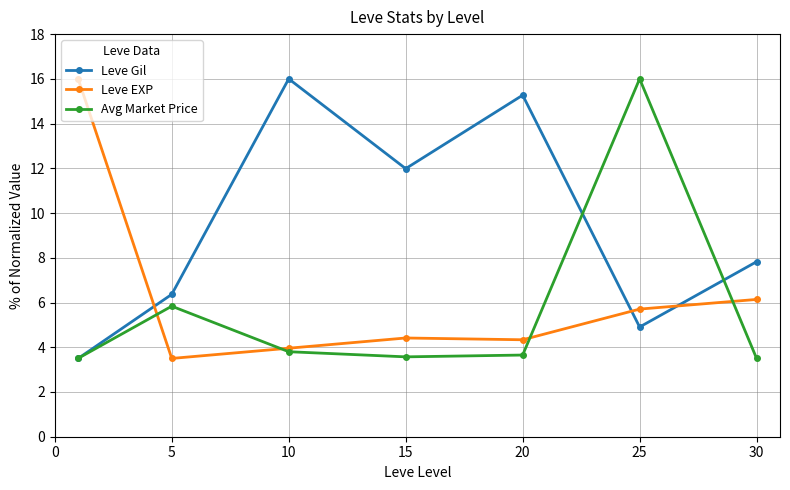

True or false: Leve EXP has more than 1 points higher than both neighbors.

False